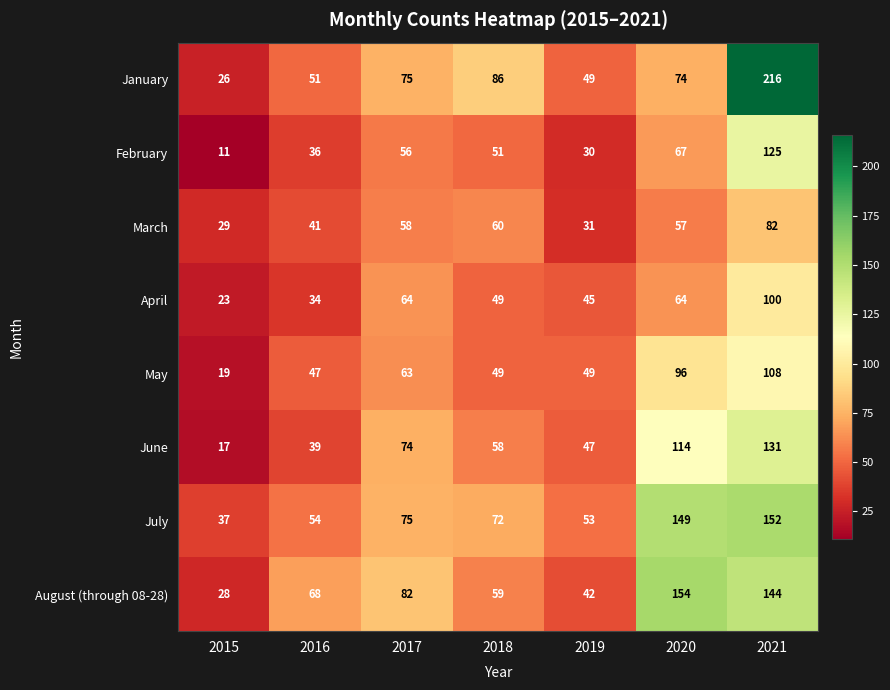

Which series changed the most between 2018 and 2019?

January